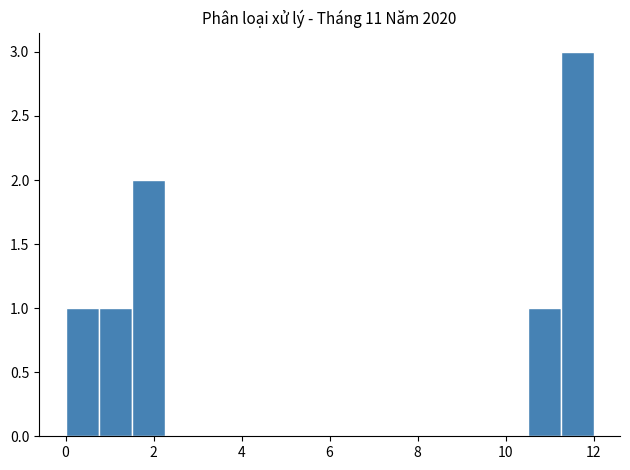

Around what value on the x-axis is the tallest bar? Give the approximate position of its centre, as read against the axis.

11.6